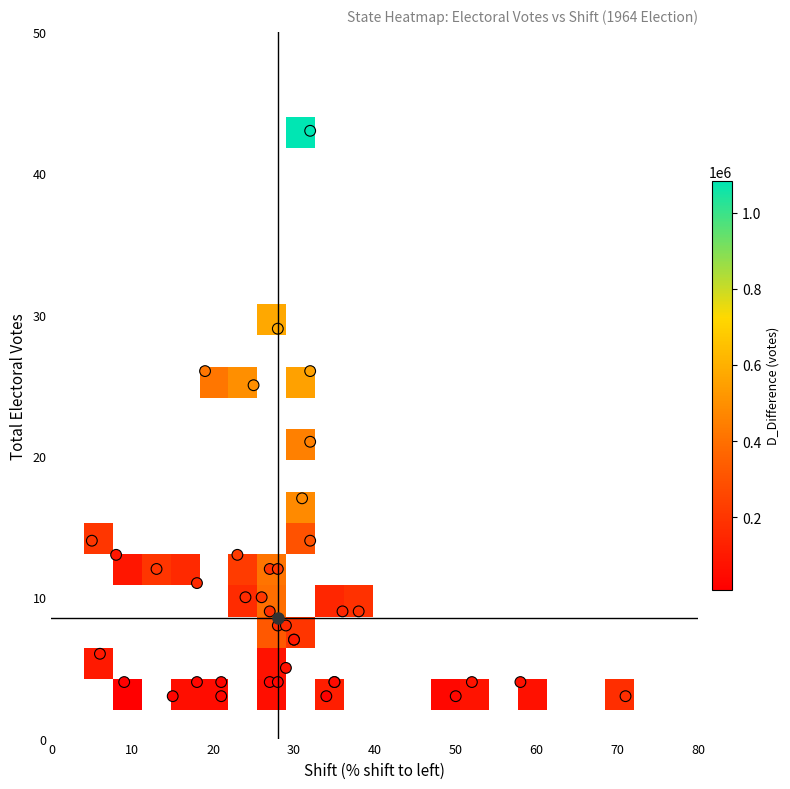

Is it true that Shift equals 28 at 18?

True